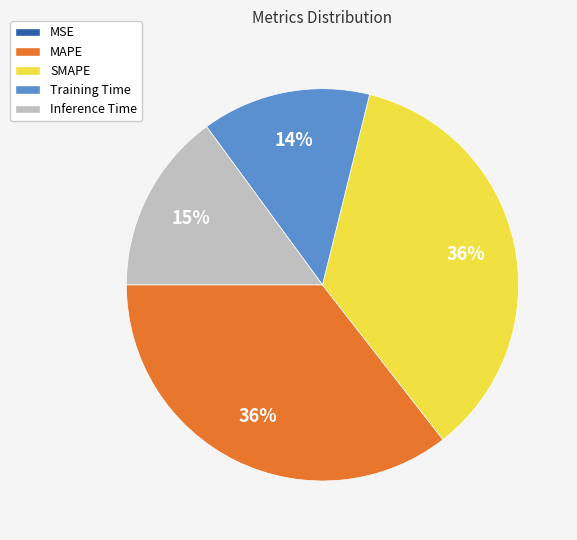

To the nearest percent, what is the average slice percentage?

20%